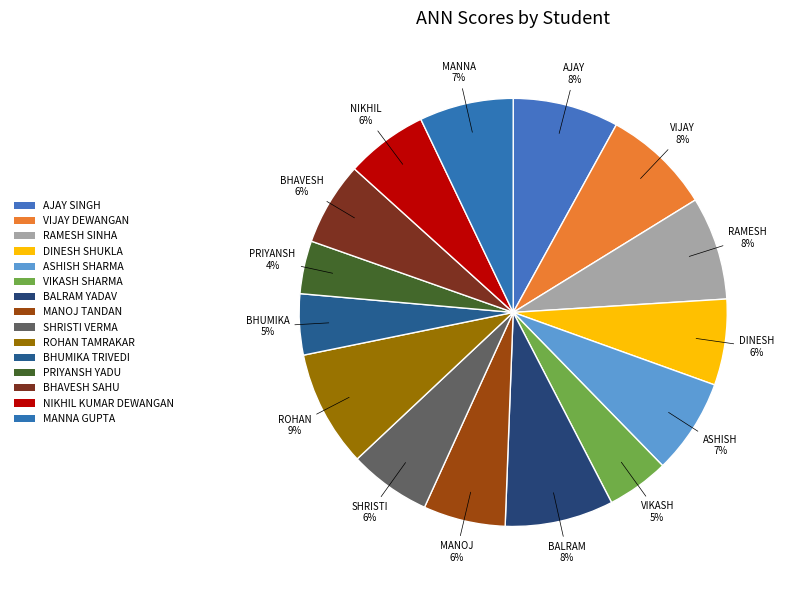

To the nearest percent, what percentage of the pie is PRIYANSH YADU?

4%